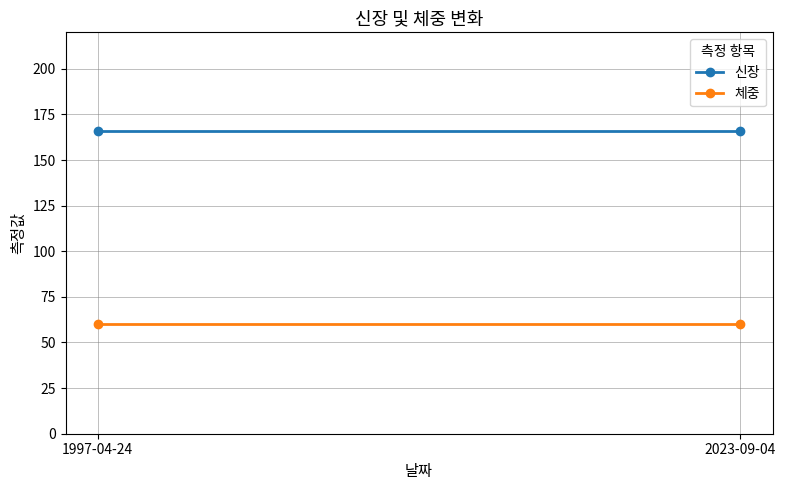

How many categories are shown in the chart?

2